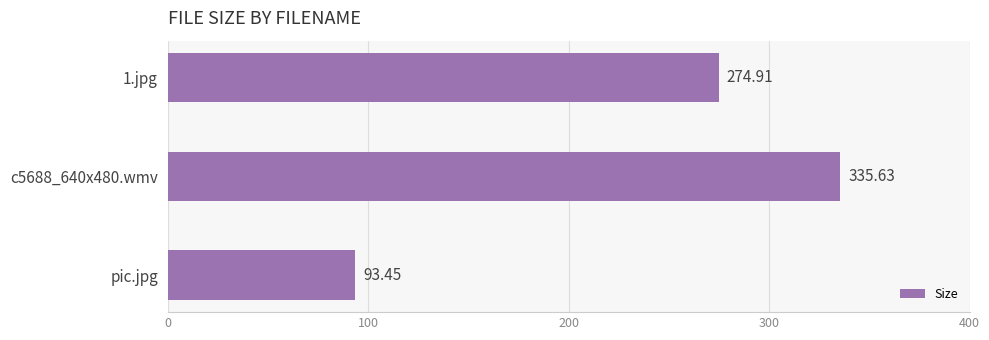

How many bars are there in total?

3